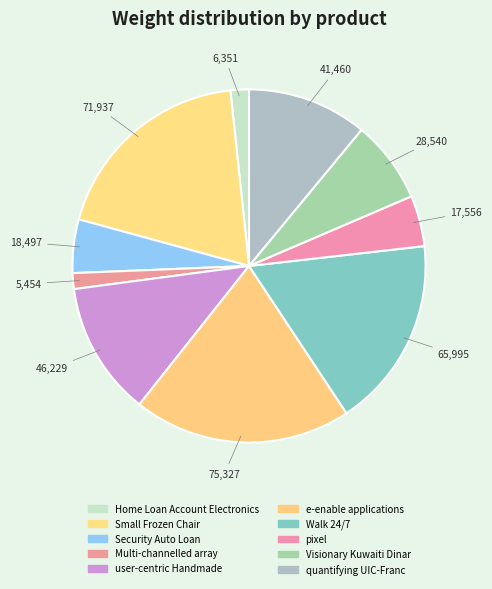

Which slice is the largest?

e-enable applications